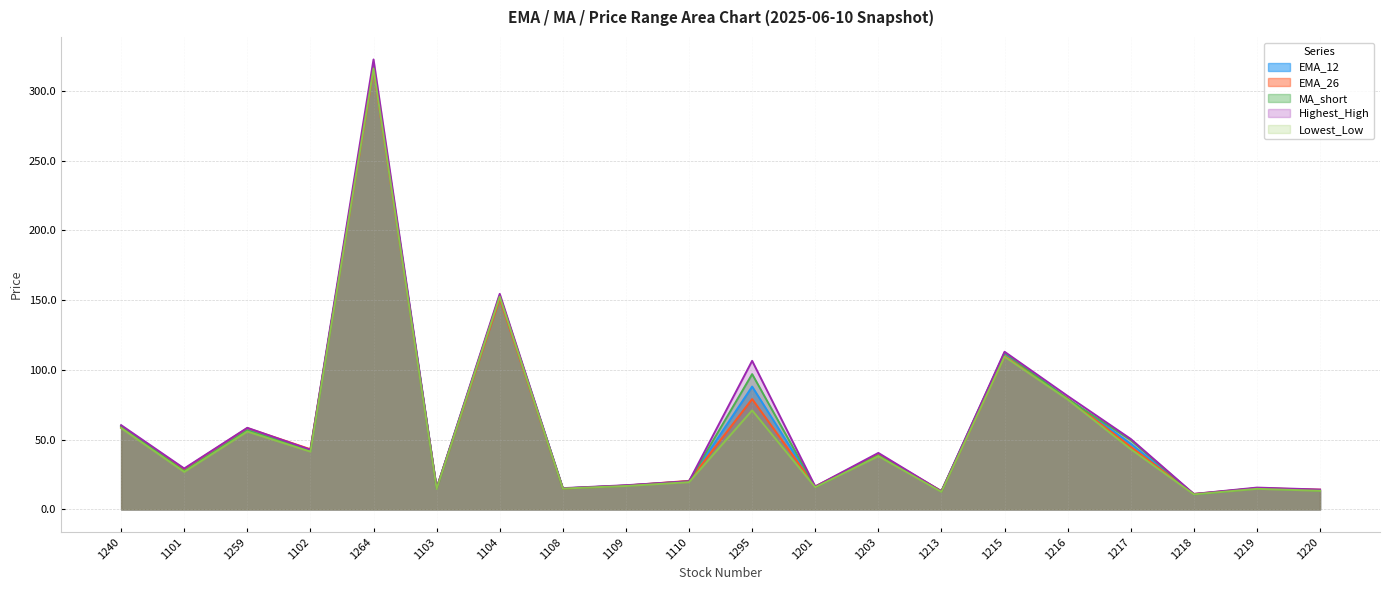

Reading right to left, transcribe all the data shown in this chart.

EMA_12: 13.9	15.2	10.9	47.0	79.5	111.8	12.9	39.3	16.2	88.1	20.2	17.1	15.1	152.9	15.1	317.9	42.5	57.4	28.1	59.4
EMA_26: 14.1	15.2	11.1	44.9	79.5	109.9	13.1	39.6	16.5	79.1	20.5	17.1	15.0	151.0	15.3	315.4	43.1	58.2	28.9	58.8
MA_short: 13.6	15.1	10.8	49.7	79.2	112.3	12.9	38.7	15.9	97.0	20.1	17.0	15.0	153.2	15.0	318.4	42.0	56.6	27.3	59.9
Highest_High: 14.2	15.7	11.1	50.5	81.3	113.0	13.1	40.5	16.4	106.5	20.2	17.4	15.2	154.5	15.2	322.5	42.8	58.5	29.4	60.4
Lowest_Low: 13.3	14.8	10.8	43.2	78.8	109.5	12.6	38.1	15.9	71.0	19.6	16.8	14.9	152.5	14.7	316.0	41.4	55.8	26.9	58.3